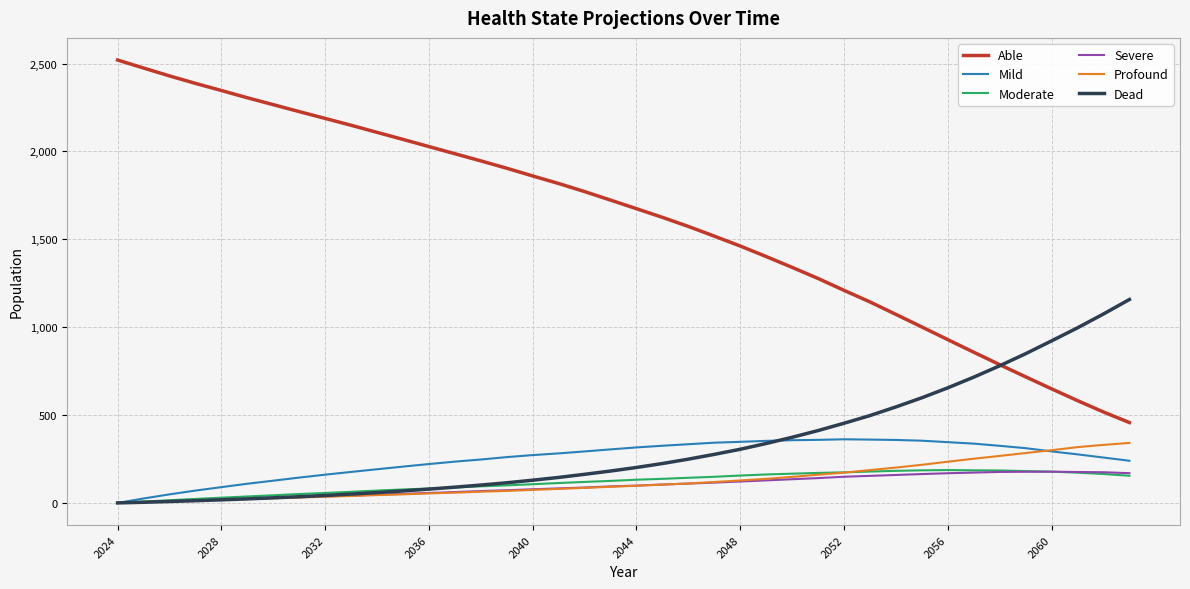

What is the sum of all Able values?

64300.8